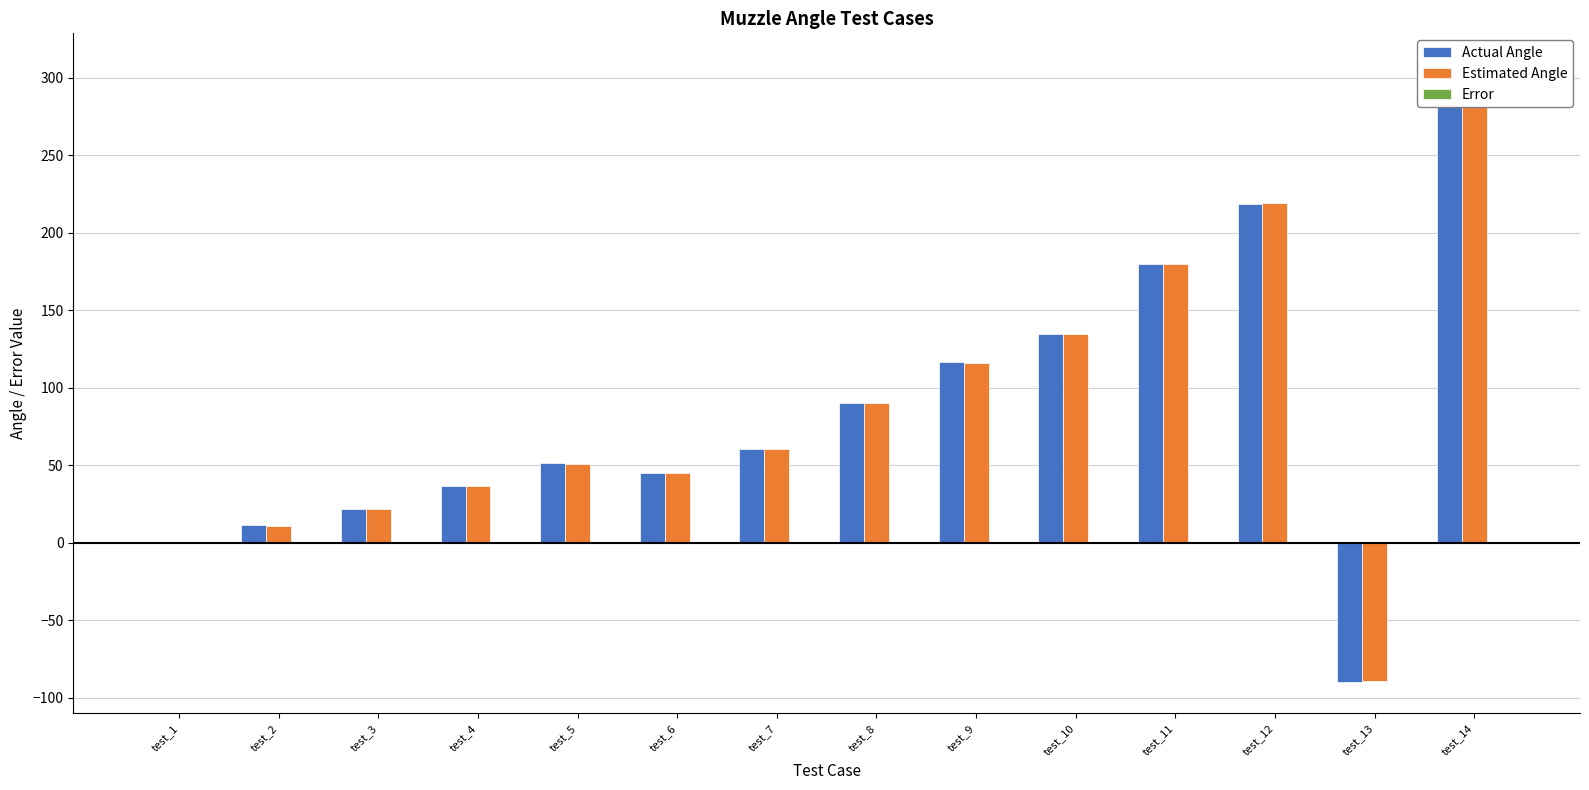

Is the value of Error at test_10 greater than the value of Actual Angle at test_10?

No